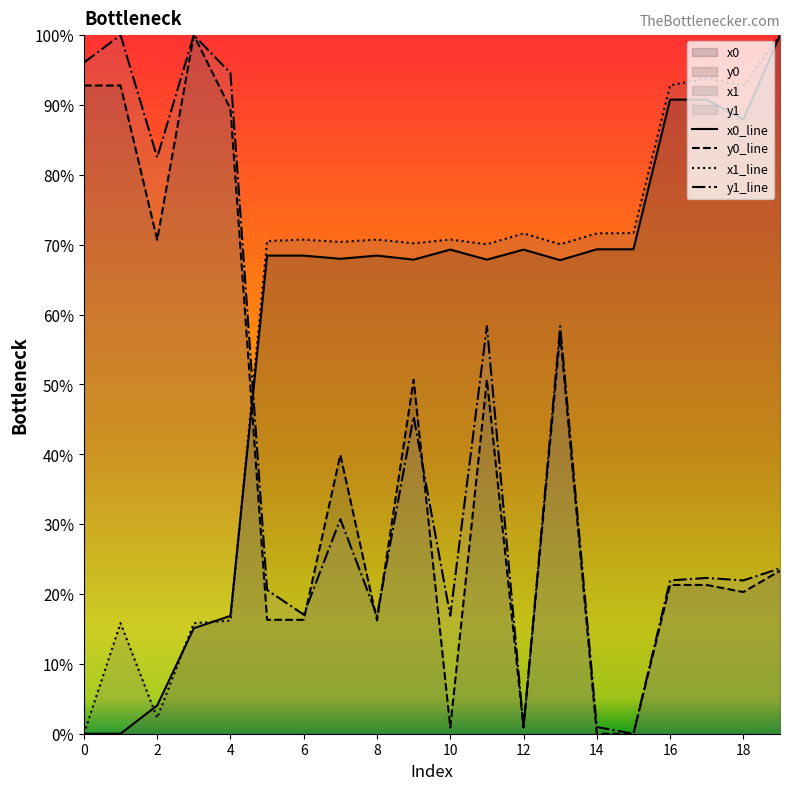

Is the value of y0_line at 10 greater than the value of x0_line at 14?

No